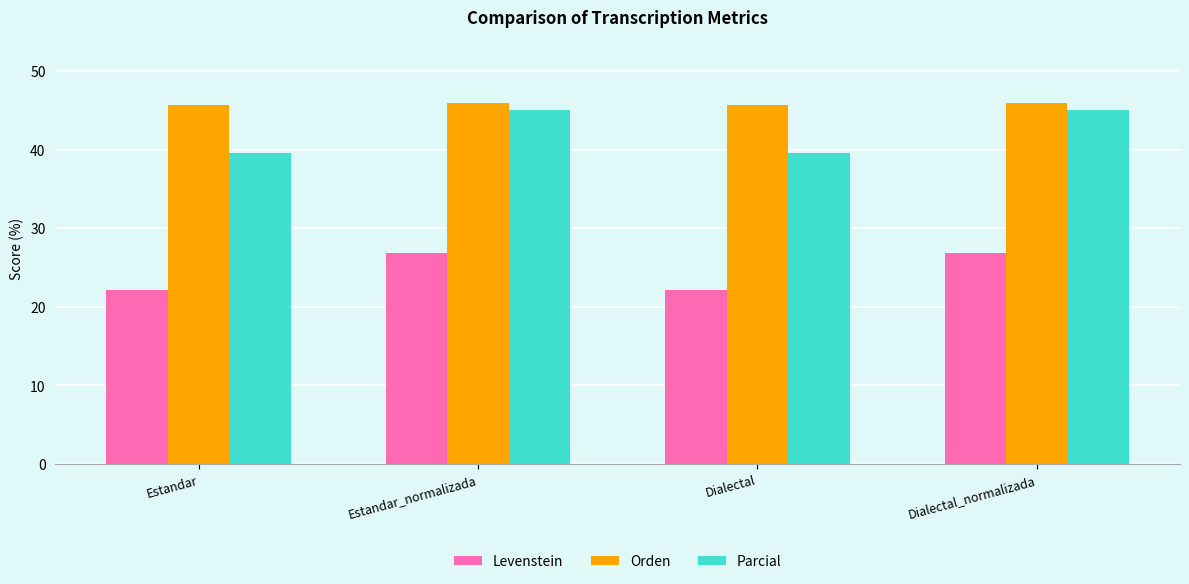

What are all the series names shown in the legend?

Levenstein, Orden, Parcial